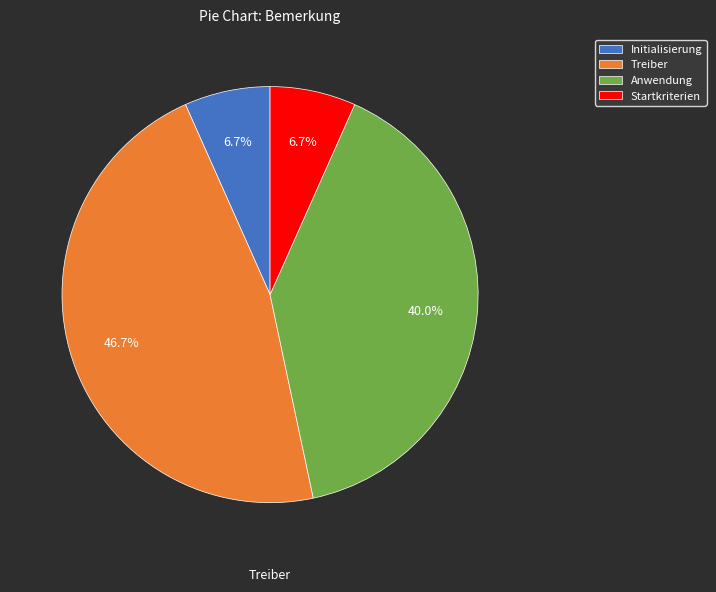

Which slice is the largest?

Treiber